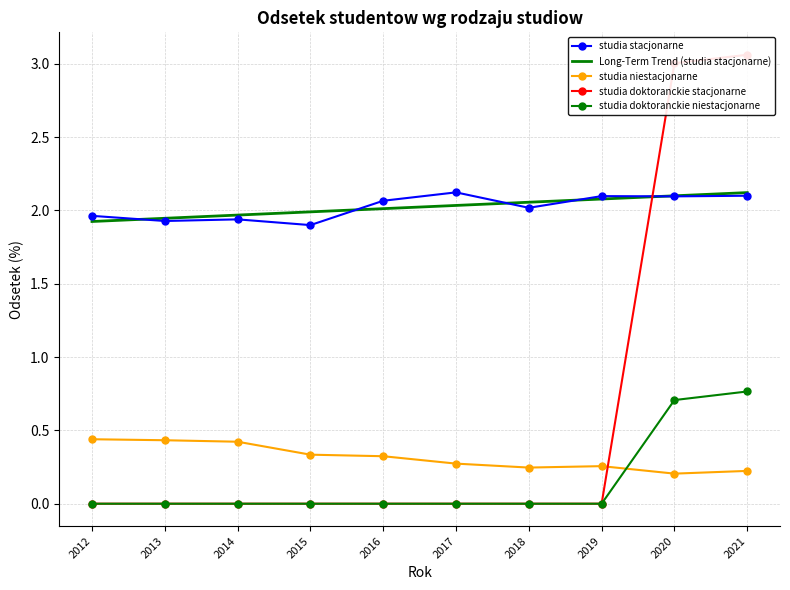

What is the total value across all series at 2018?

4.3